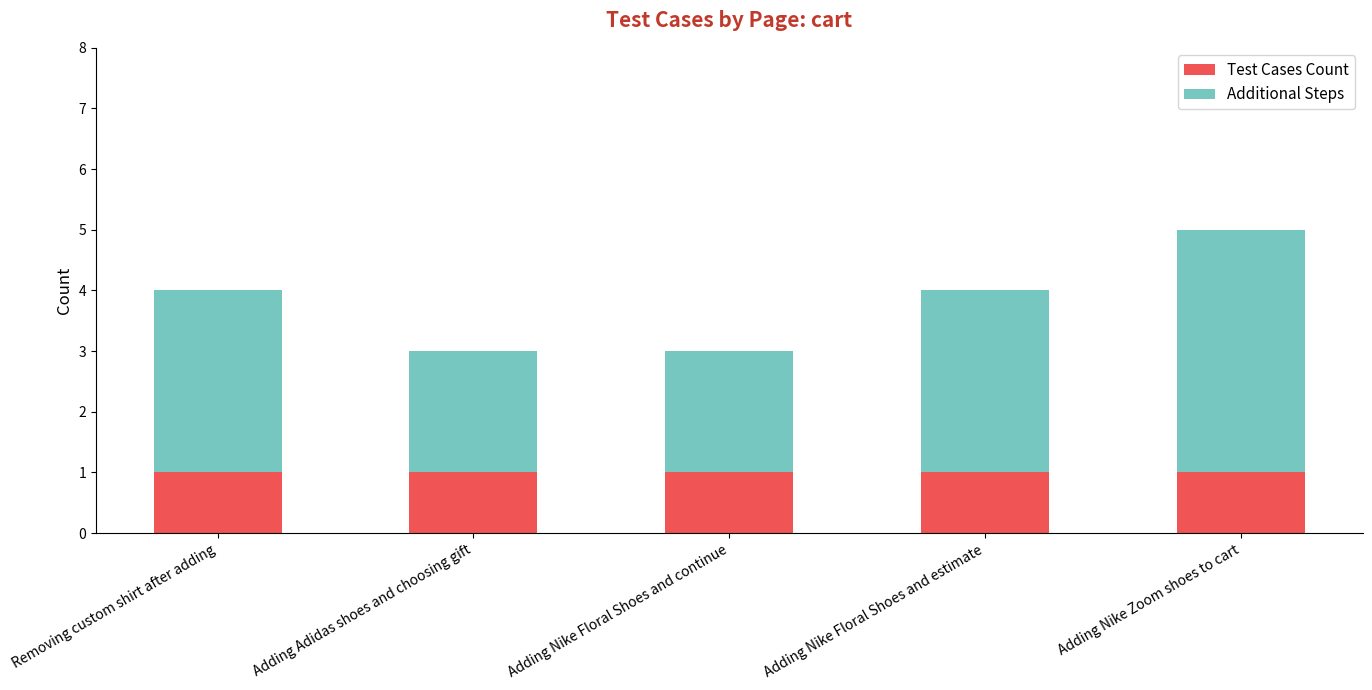

What is the total value across all series at Adding Nike Floral Shoes and continue?

3